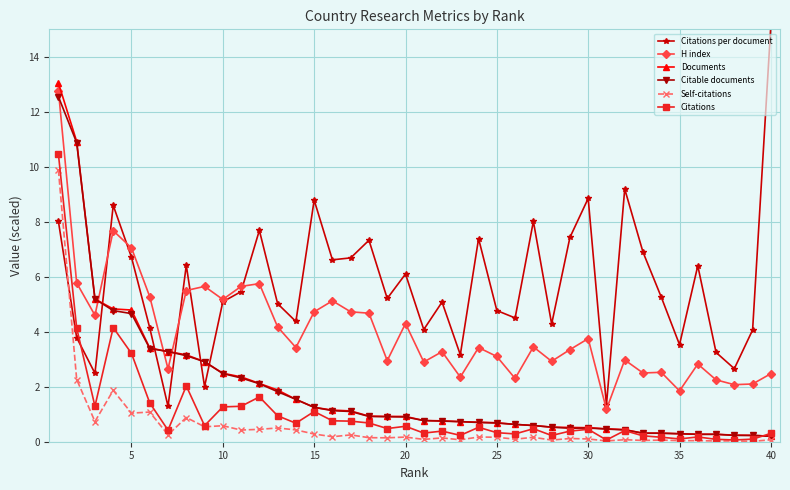

What are all the series names shown in the legend?

Citations per document, H index, Documents, Citable documents, Self-citations, Citations